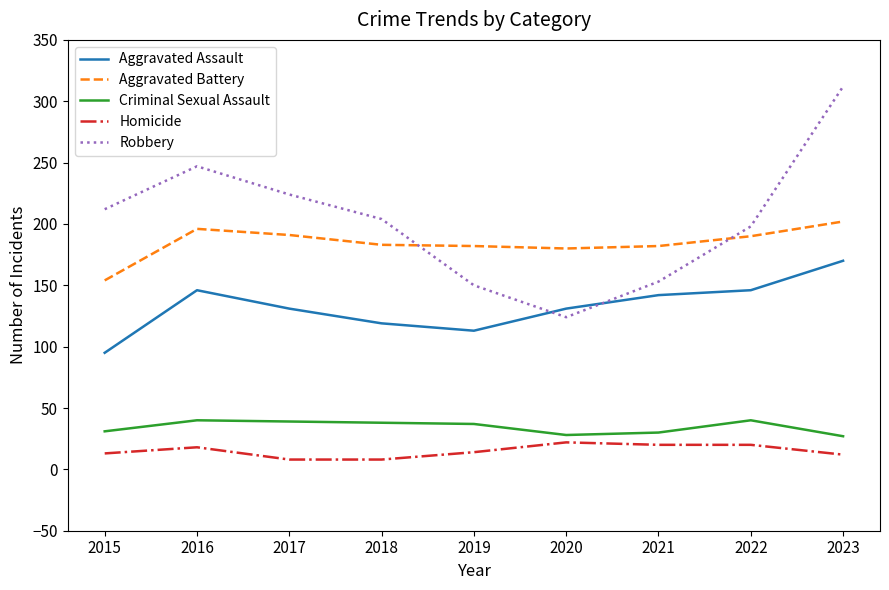

What is the difference between the Aggravated Battery values at 2019 and 2023?

20